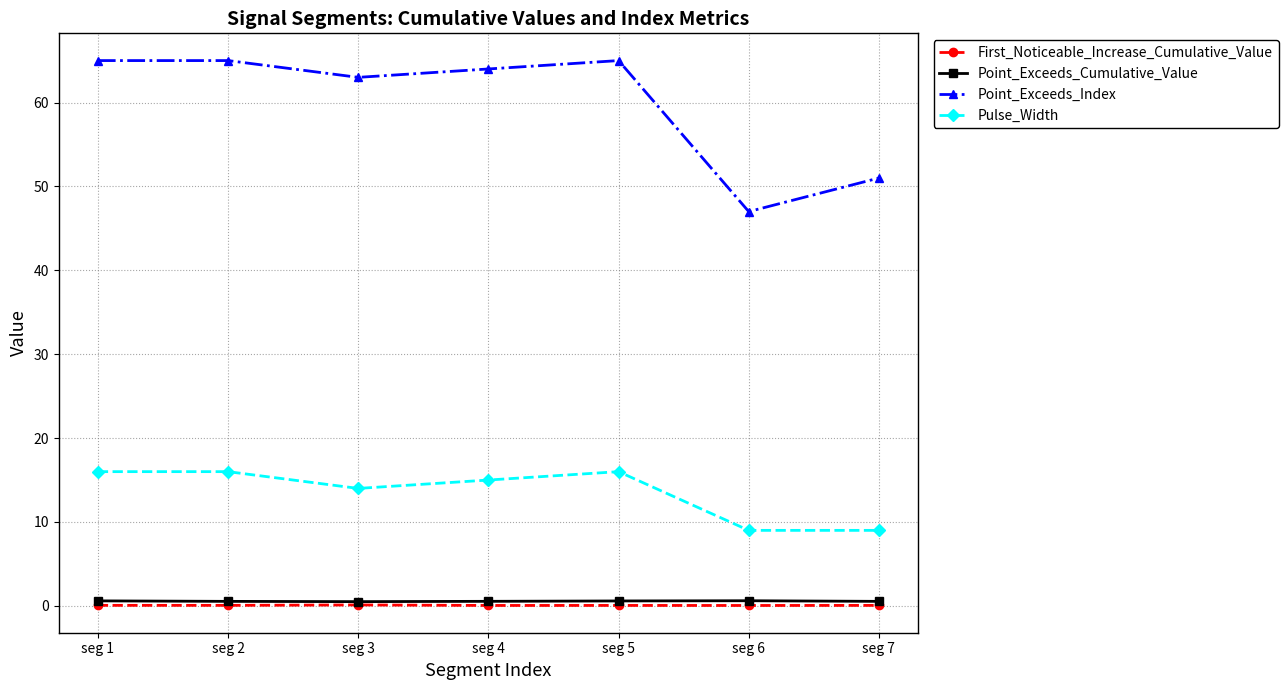

What is the sum of the Point_Exceeds_Index values at seg 2 and seg 6?

112.0